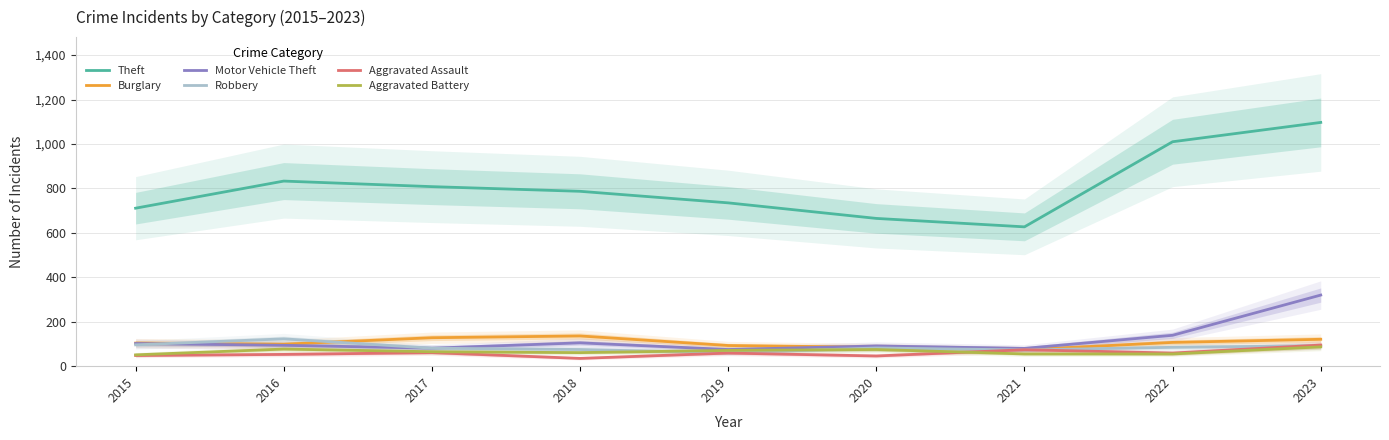

Where is the first local minimum for Aggravated Assault?

2018